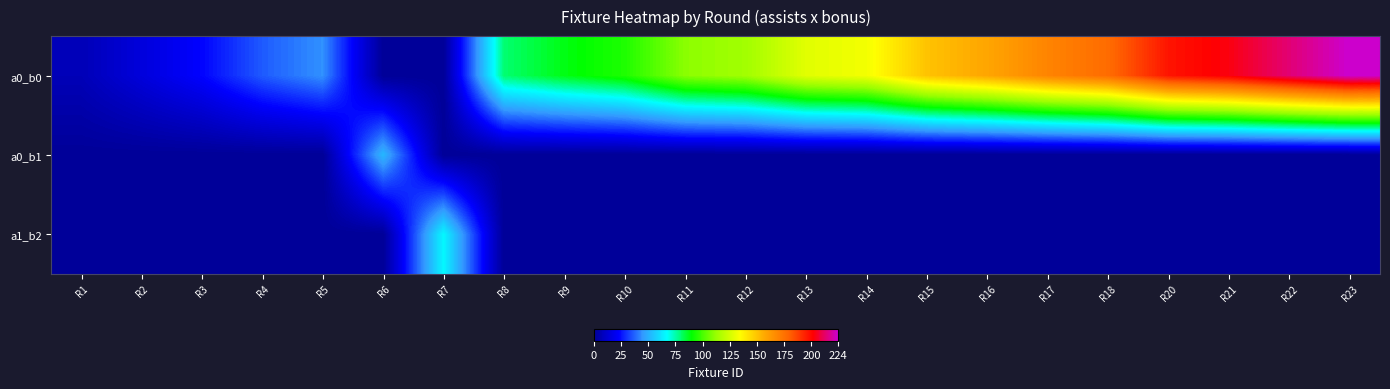

Reading left to right, transcribe all the data shown in this chart.

a0_b0: R1=7	R2=15	R3=23	R4=36	R5=44	R6=0	R7=0	R8=80	R9=88	R10=94	R11=110	R12=114	R13=128	R14=132	R15=150	R16=158	R17=169	R18=177	R20=197	R21=203	R22=214	R23=224
a0_b1: R1=0	R2=0	R3=0	R4=0	R5=0	R6=52	R7=0	R8=0	R9=0	R10=0	R11=0	R12=0	R13=0	R14=0	R15=0	R16=0	R17=0	R18=0	R20=0	R21=0	R22=0	R23=0
a1_b2: R1=0	R2=0	R3=0	R4=0	R5=0	R6=0	R7=66	R8=0	R9=0	R10=0	R11=0	R12=0	R13=0	R14=0	R15=0	R16=0	R17=0	R18=0	R20=0	R21=0	R22=0	R23=0